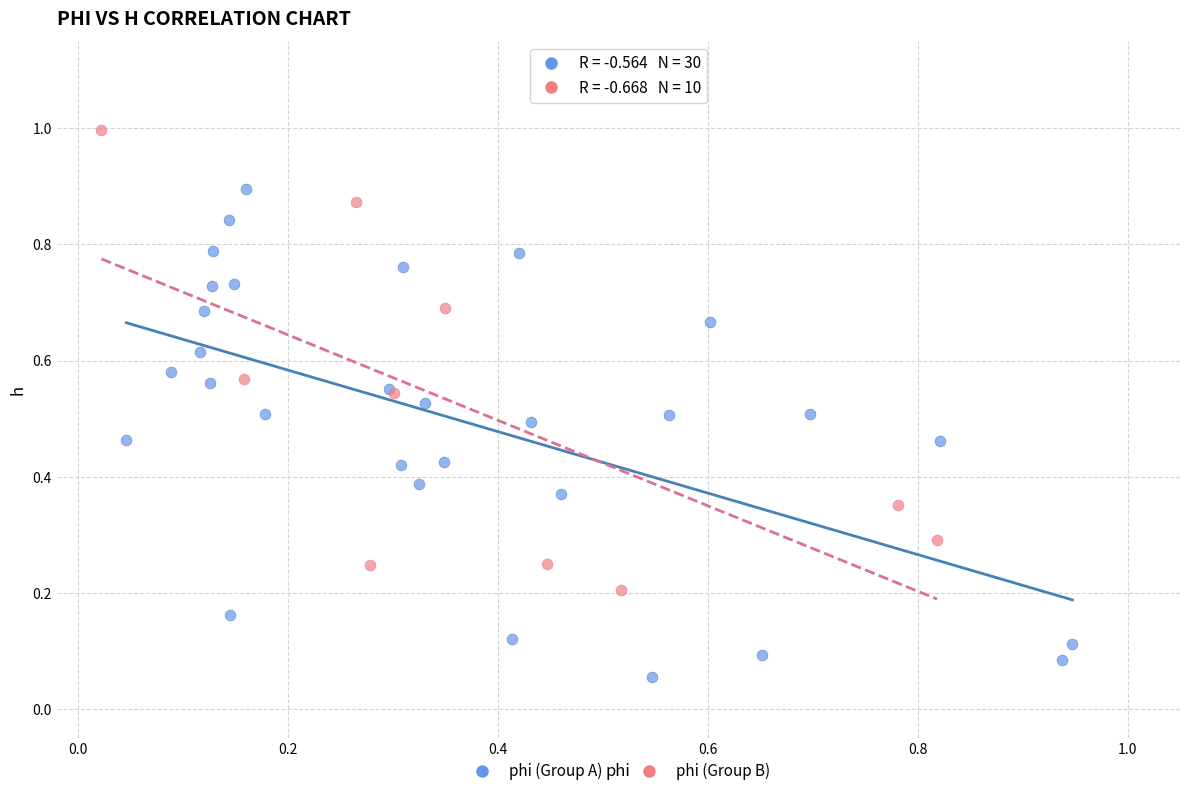

Which series contains the highest Y value?

phi (Group B)